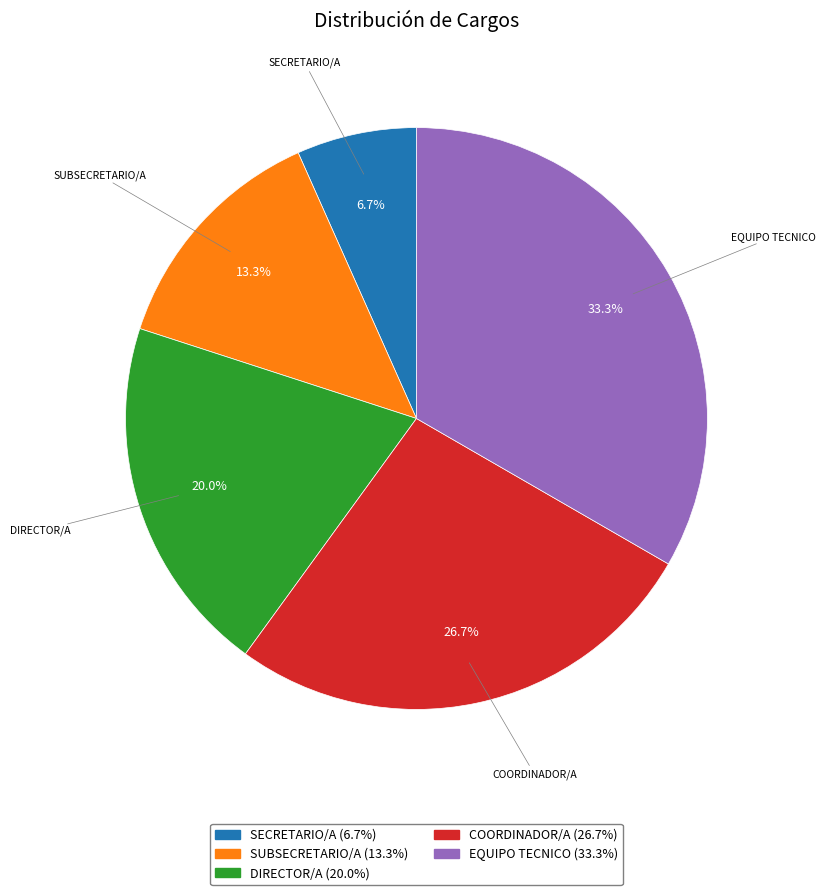

The SUBSECRETARIO/A slice represents 24% of the pie. True or false?

False